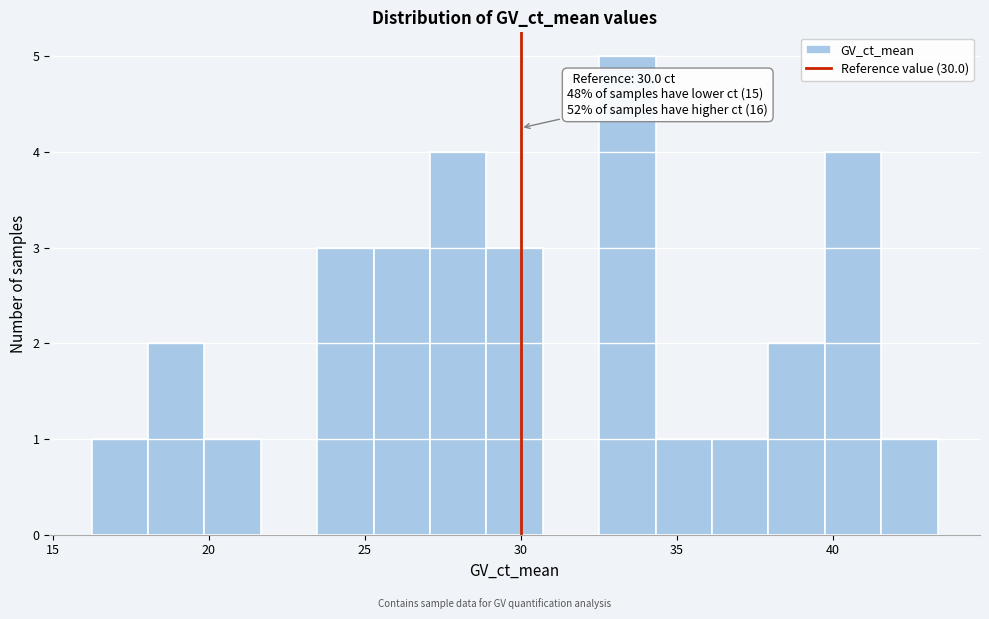

Read against the x-axis, roughly where is the centre of the tallest bar?

33.5